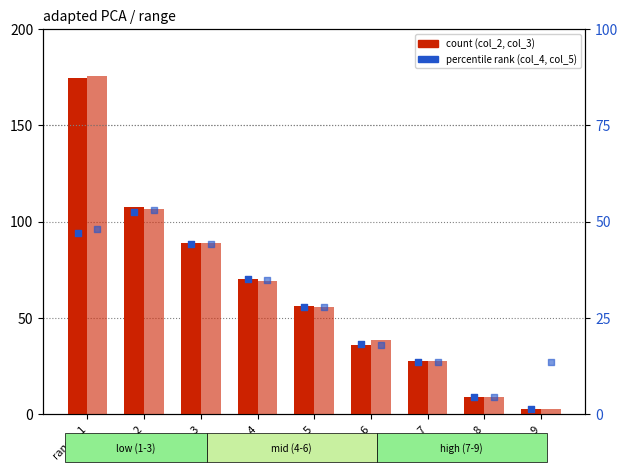

Which series contains the highest Y value?

col_3